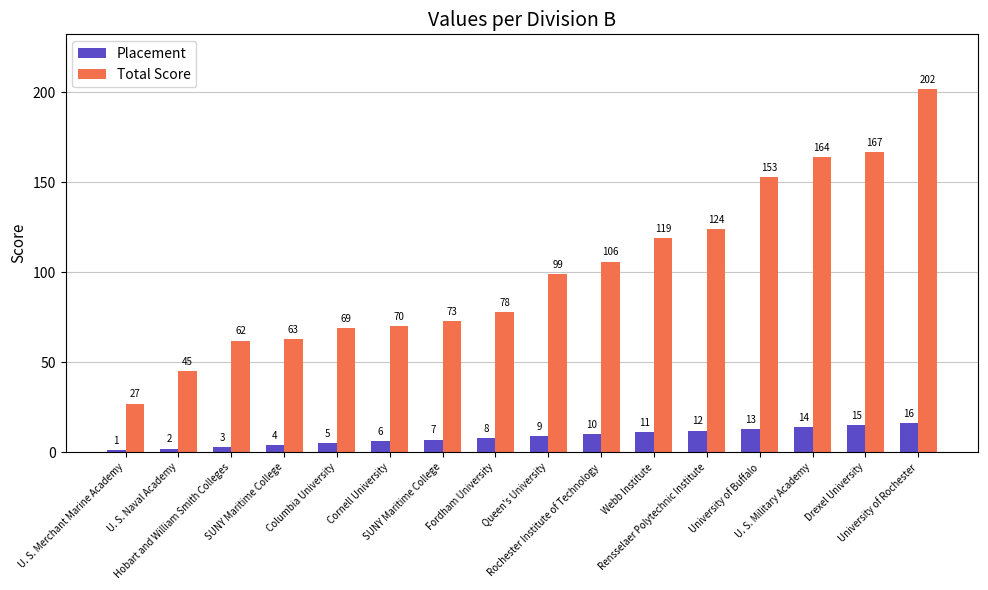

What is the highest value of the Placement series?

16